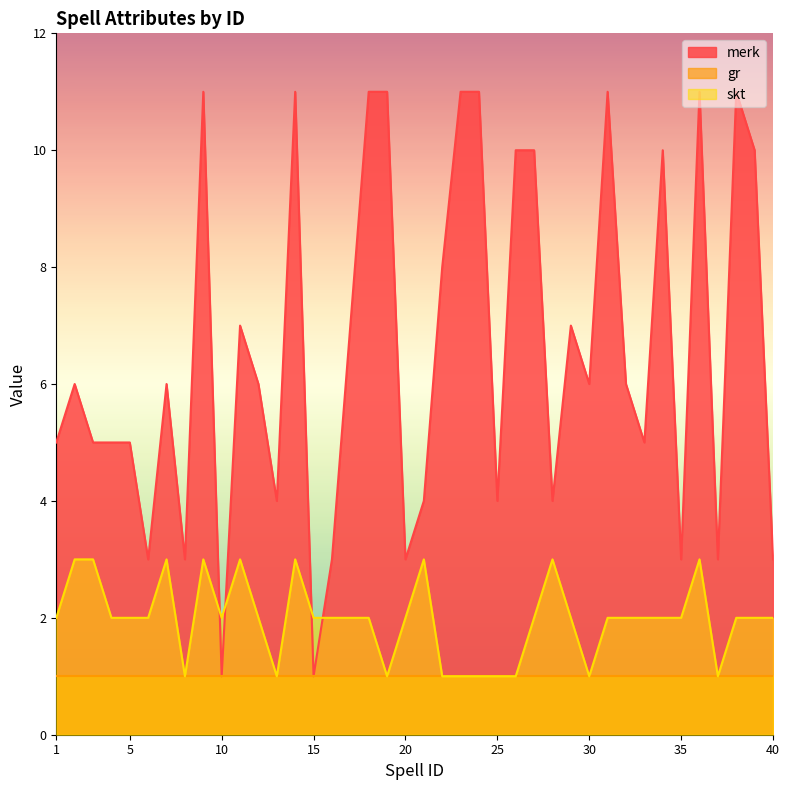

Which series has the widest spread of values?

merk